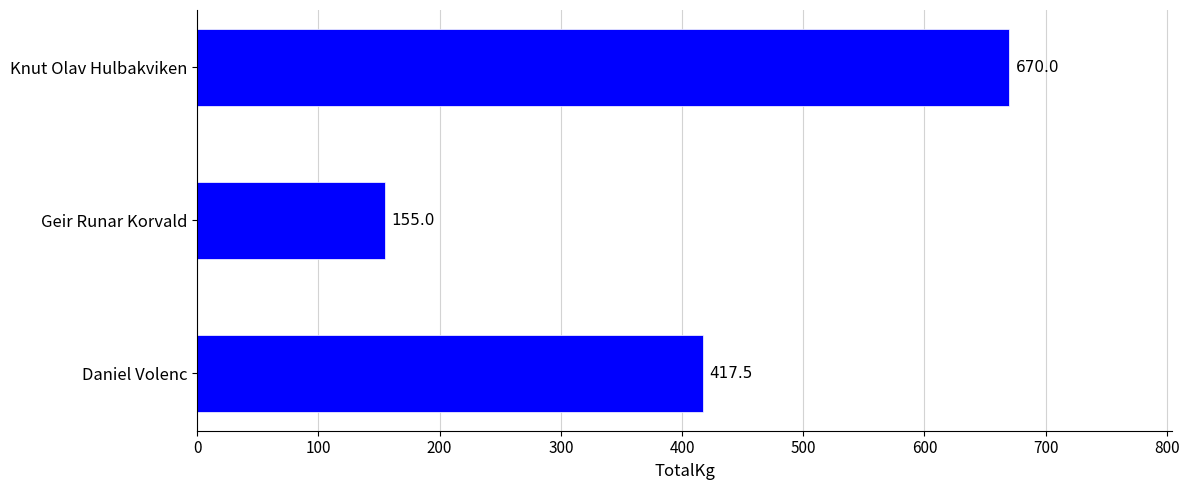

Is it true that the value at Knut Olav Hulbakviken is 1165.3?

False